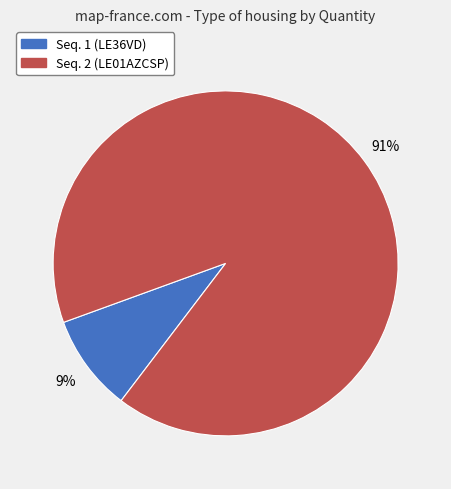

Combined, do Seq. 1 (LE36VD) and Seq. 2 (LE01AZCSP) account for over 50%?

Yes